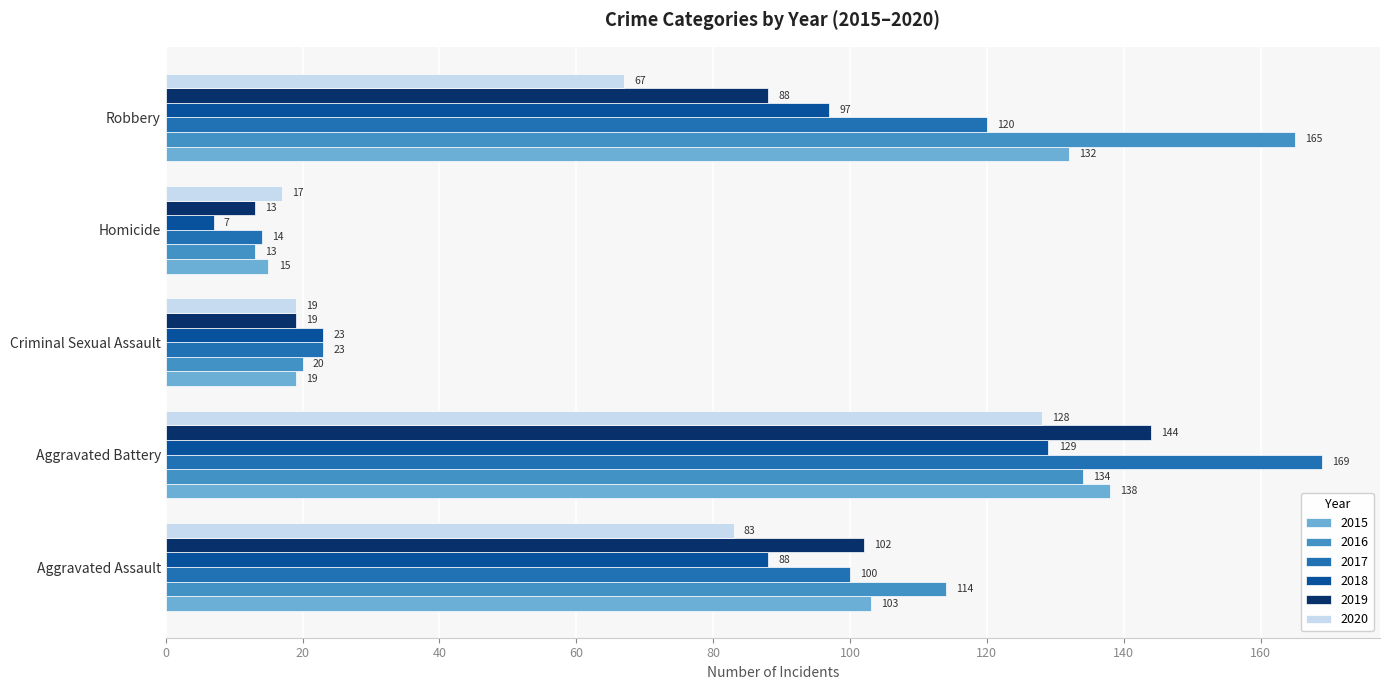

What value does the 2015 series have at Robbery, to the nearest 50?

150